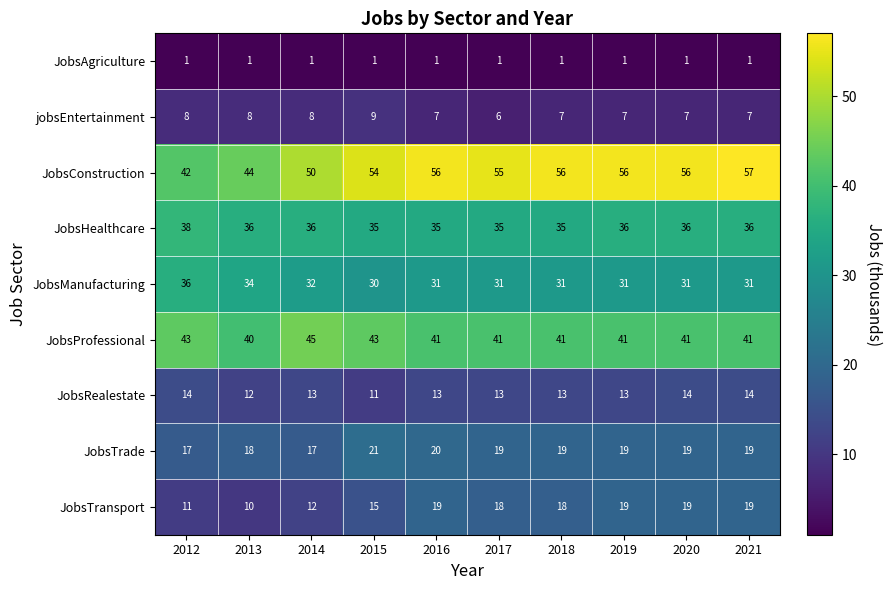

Rank the series at 2012 from highest to lowest value.

JobsProfessional, JobsConstruction, JobsHealthcare, JobsManufacturing, JobsTrade, JobsRealestate, JobsTransport, jobsEntertainment, JobsAgriculture